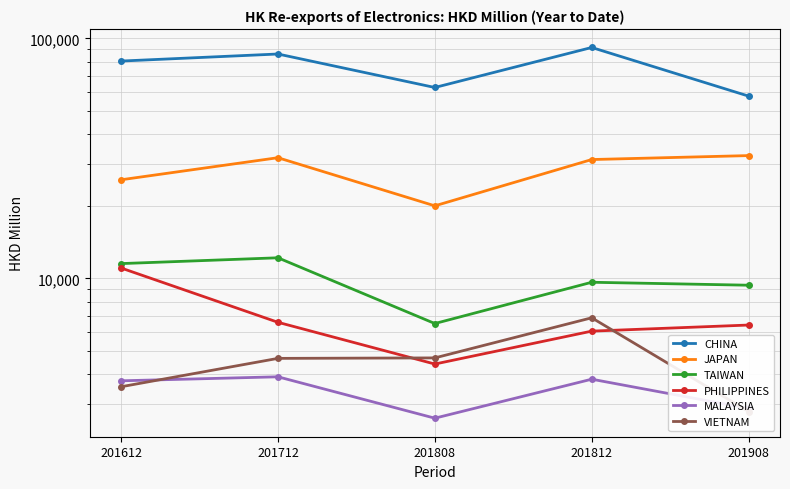

Is it true that JAPAN equals 7306.3 at 201612?

False